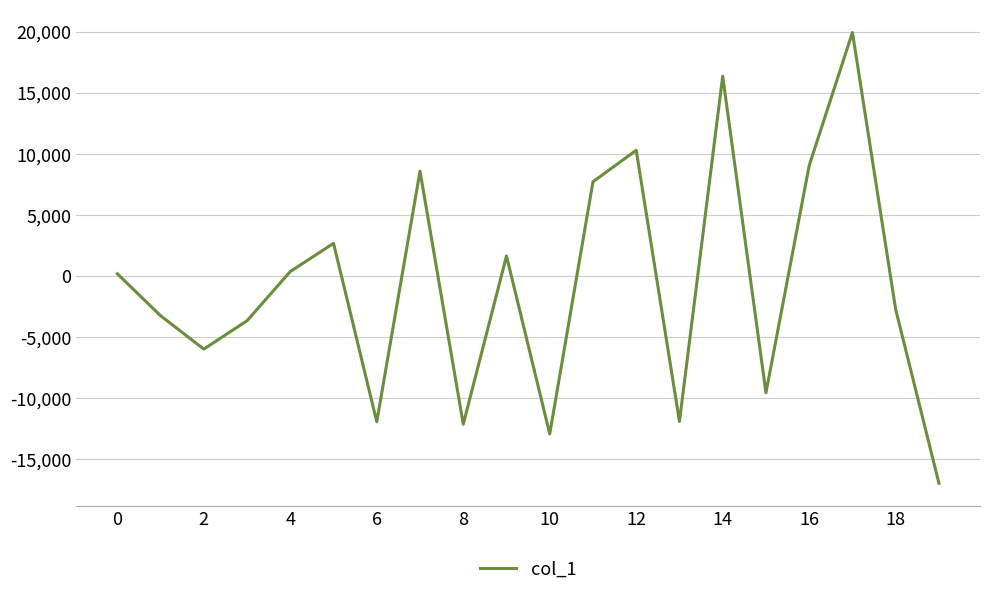

What is the greatest value displayed?

19952.5